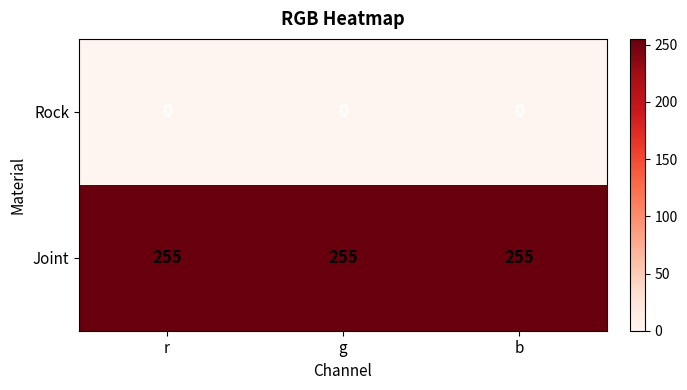

What value does the Joint series have at b?

255